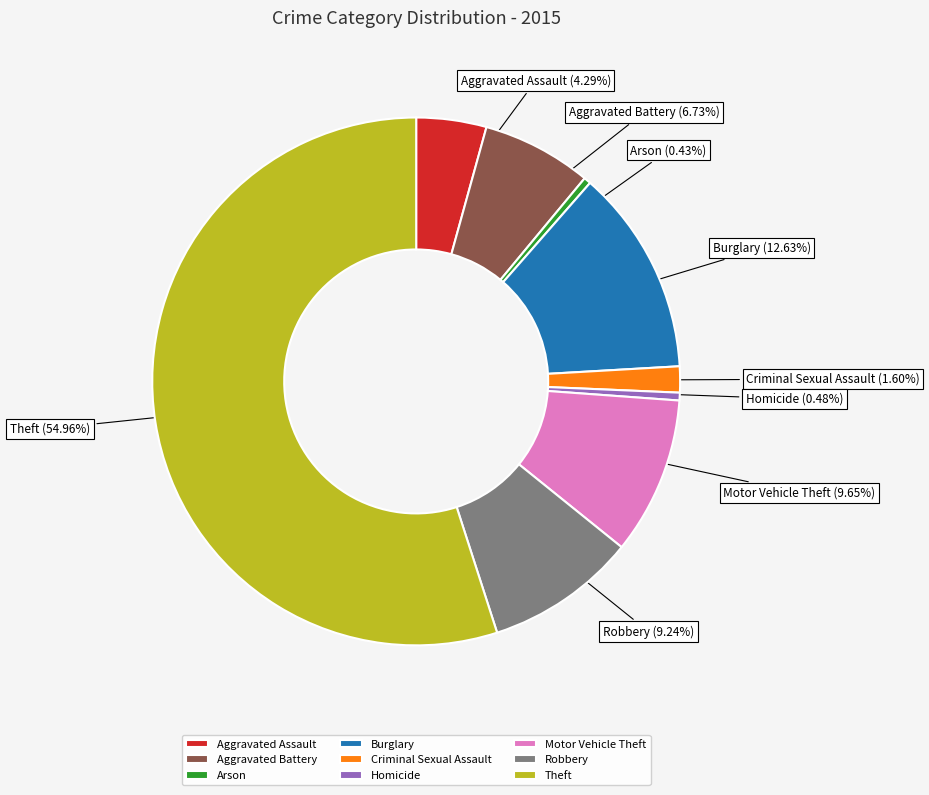

Is the sum of Homicide and Theft greater than half?

Yes